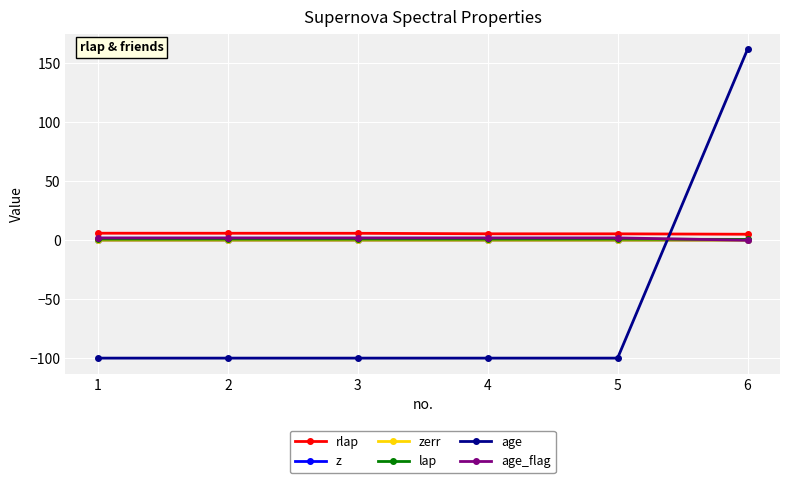

Count the number of categories in the chart.

6